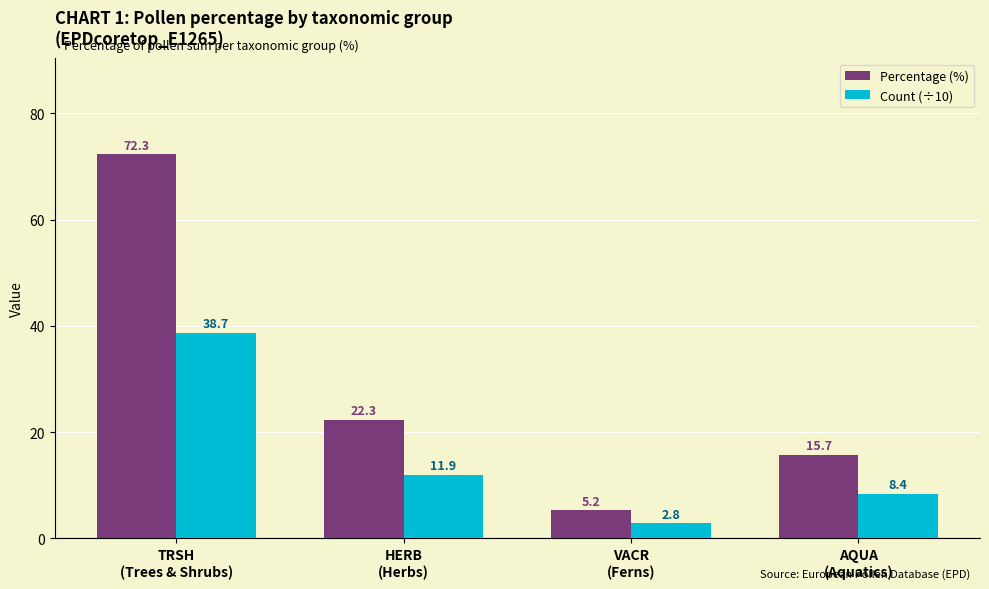

Which series has the largest range (max minus min)?

Percentage (%)